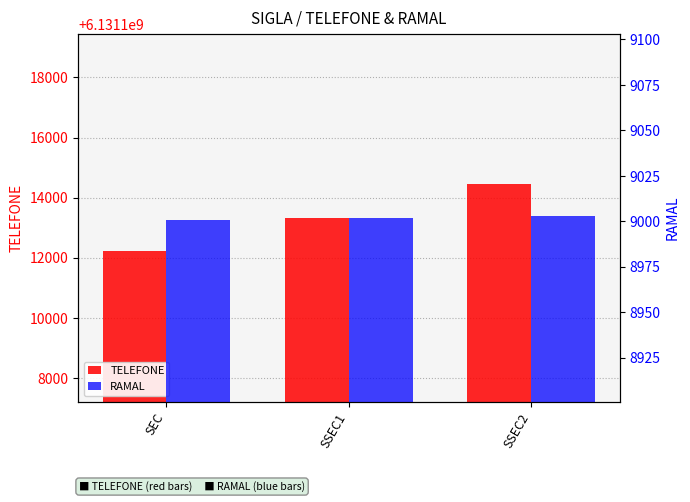

What is the minimum value for TELEFONE?

6131112222